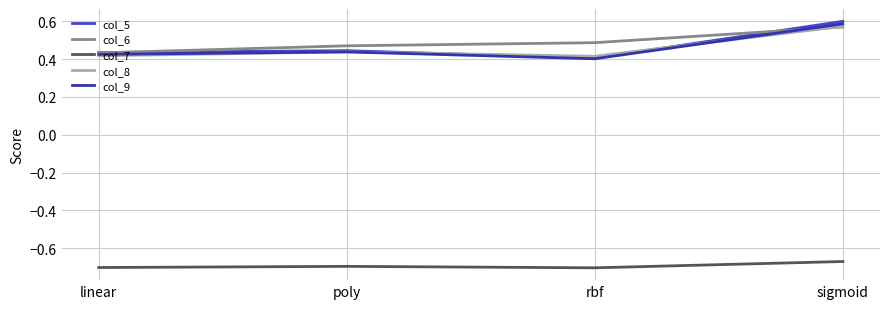

Count the col_8 values in the range 0 to 1.

4